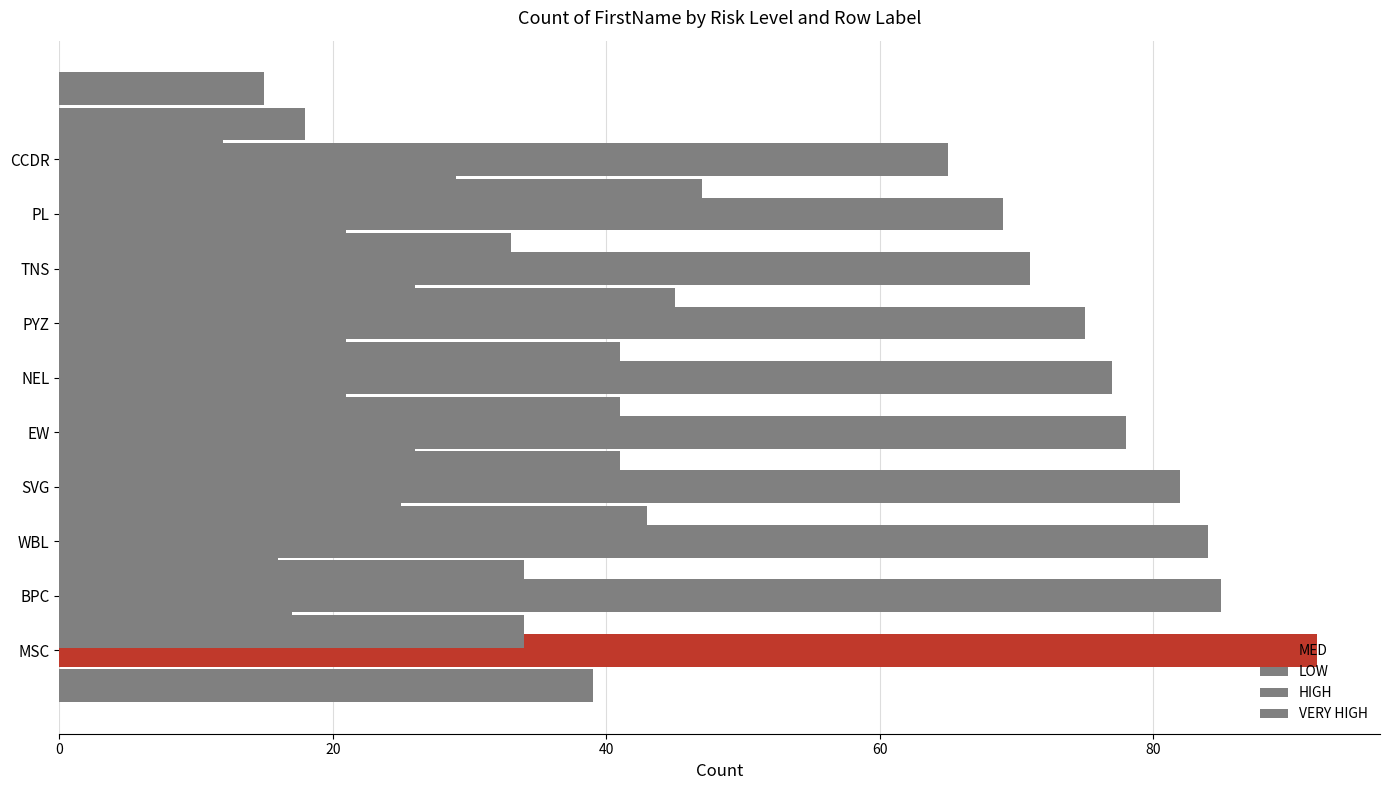

Reading left to right, list all the values displayed in this chart.

MED: 92	85	84	82	78	77	75	71	69	65
LOW: 39	34	34	43	41	41	41	45	33	47
HIGH: 17	16	25	26	21	21	26	21	29	18
VERY HIGH: 9	15	13	16	14	15	15	13	12	15